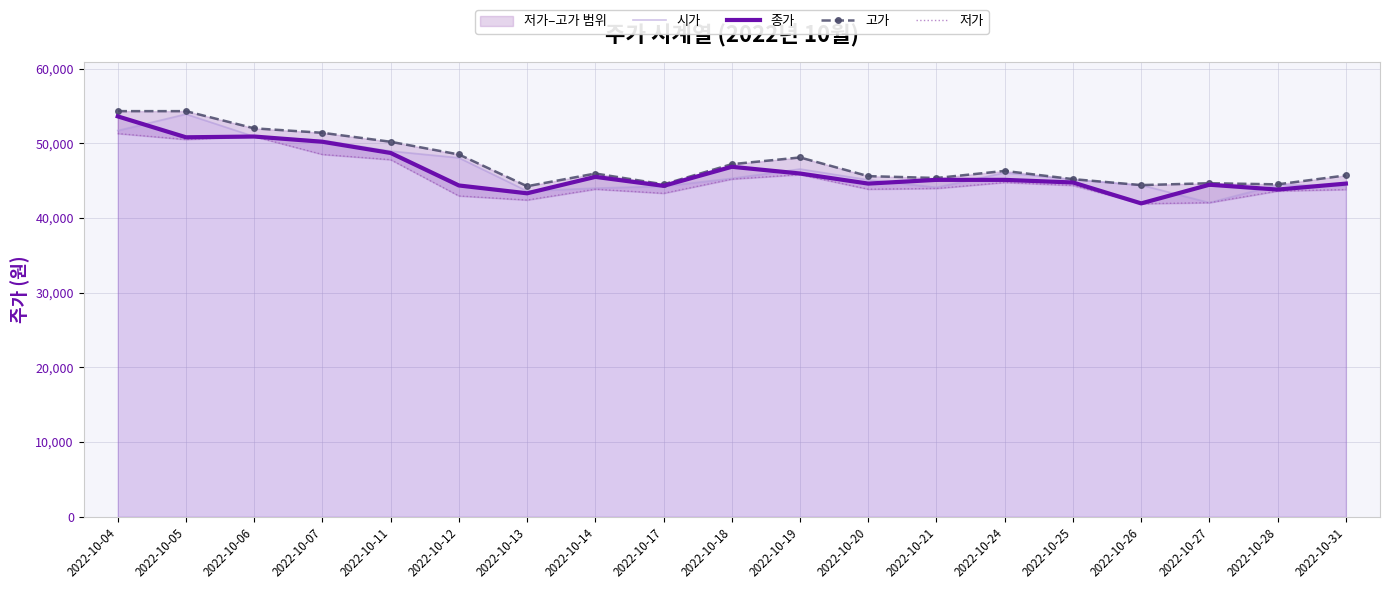

Reading left to right, transcribe all the data shown in this chart.

시가: 51700	53900	50900	50400	48950	48050	43600	44000	44250	45300	46550	45100	44100	46050	45150	44400	42050	44450	44300
종가: 53600	50800	50900	50200	48700	44350	43300	45500	44300	46850	45950	44600	45100	45100	44750	41950	44450	43800	44600
고가: 54300	54300	52000	51400	50200	48500	44250	45950	44500	47200	48100	45600	45350	46300	45200	44400	44650	44500	45700
저가: 51300	50500	50900	48500	47800	42950	42400	43850	43300	45200	45800	43850	43950	44750	44350	41900	42050	43600	43800